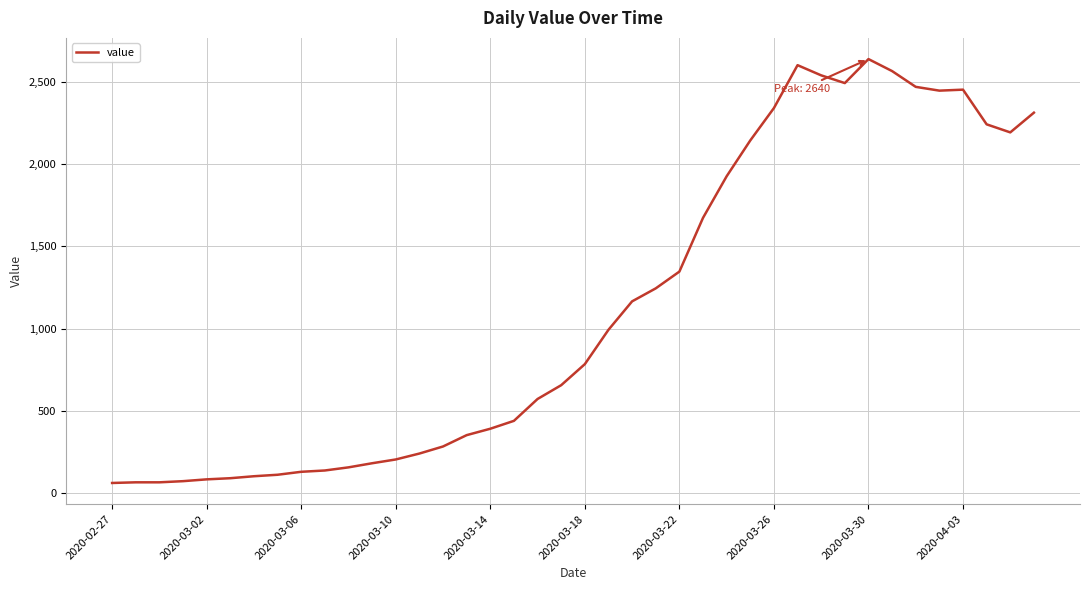

What is the difference between the maximum and minimum values?

2579